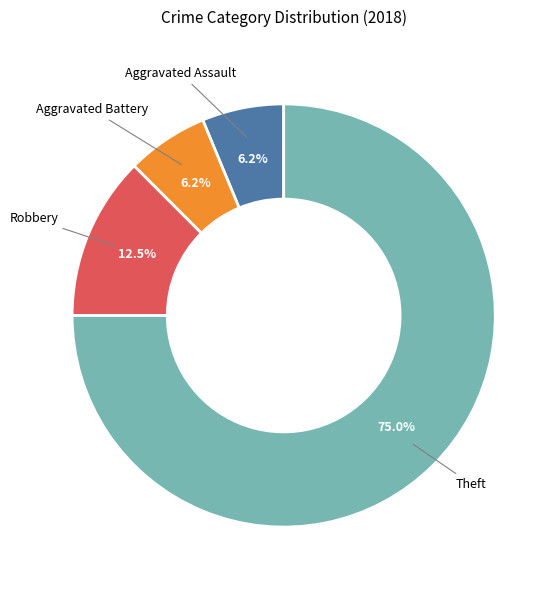

Is there a majority slice in this chart?

Yes